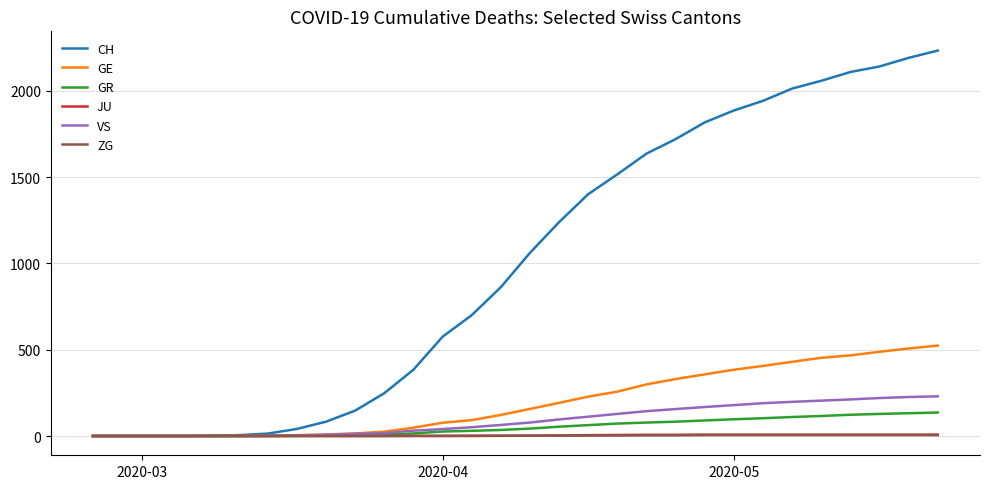

Does the chart display data point markers on the line(s)?

No